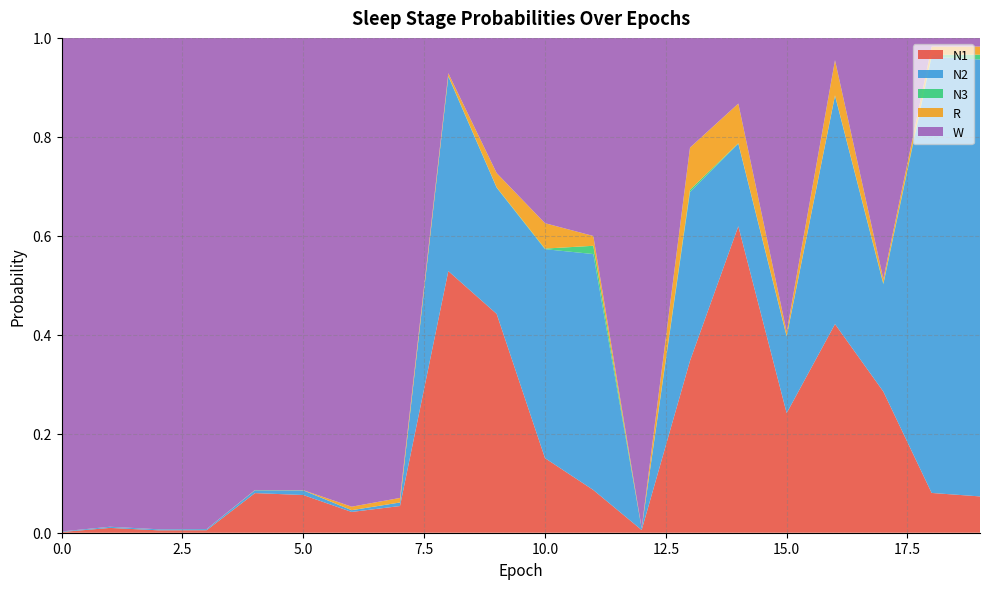

Reading left to right, extract all data points from this chart.

N1: 0=0.0	1=0.0	2=0.0	3=0.0	4=0.1	5=0.1	6=0.0	7=0.1	8=0.5	9=0.4	10=0.2	11=0.1	12=0.0	13=0.3	14=0.6	15=0.2	16=0.4	17=0.3	18=0.1	19=0.1
N2: 0=0.0	1=0.0	2=0.0	3=0.0	4=0.0	5=0.0	6=0.0	7=0.0	8=0.4	9=0.3	10=0.4	11=0.5	12=0.0	13=0.3	14=0.2	15=0.2	16=0.5	17=0.2	18=0.9	19=0.9
N3: 0=0.0	1=0.0	2=0.0	3=0.0	4=0.0	5=0.0	6=0.0	7=0.0	8=0.0	9=0.0	10=0.0	11=0.0	12=0.0	13=0.0	14=0.0	15=0.0	16=0.0	17=0.0	18=0.0	19=0.0
R: 0=0.0	1=0.0	2=0.0	3=0.0	4=0.0	5=0.0	6=0.0	7=0.0	8=0.0	9=0.0	10=0.1	11=0.0	12=0.0	13=0.1	14=0.1	15=0.0	16=0.1	17=0.0	18=0.0	19=0.0
W: 0=1.0	1=1.0	2=1.0	3=1.0	4=0.9	5=0.9	6=0.9	7=0.9	8=0.1	9=0.3	10=0.4	11=0.4	12=1.0	13=0.2	14=0.1	15=0.6	16=0.0	17=0.5	18=0.0	19=0.0